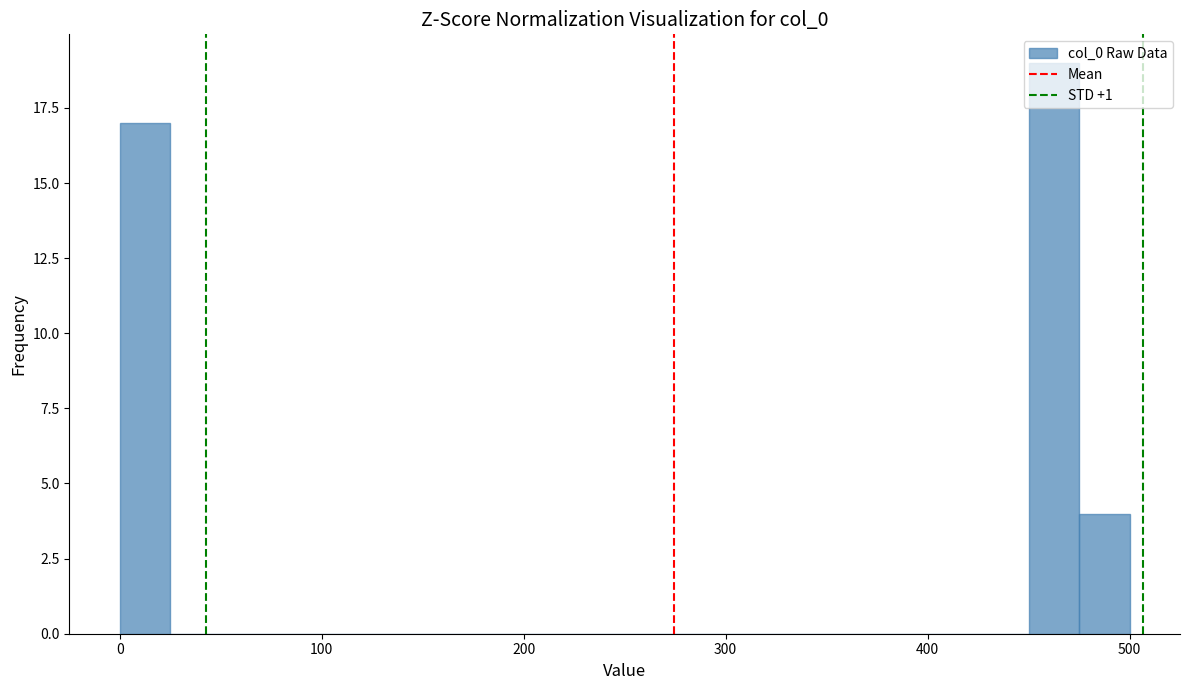

Read against the x-axis, roughly where is the centre of the tallest bar?

460